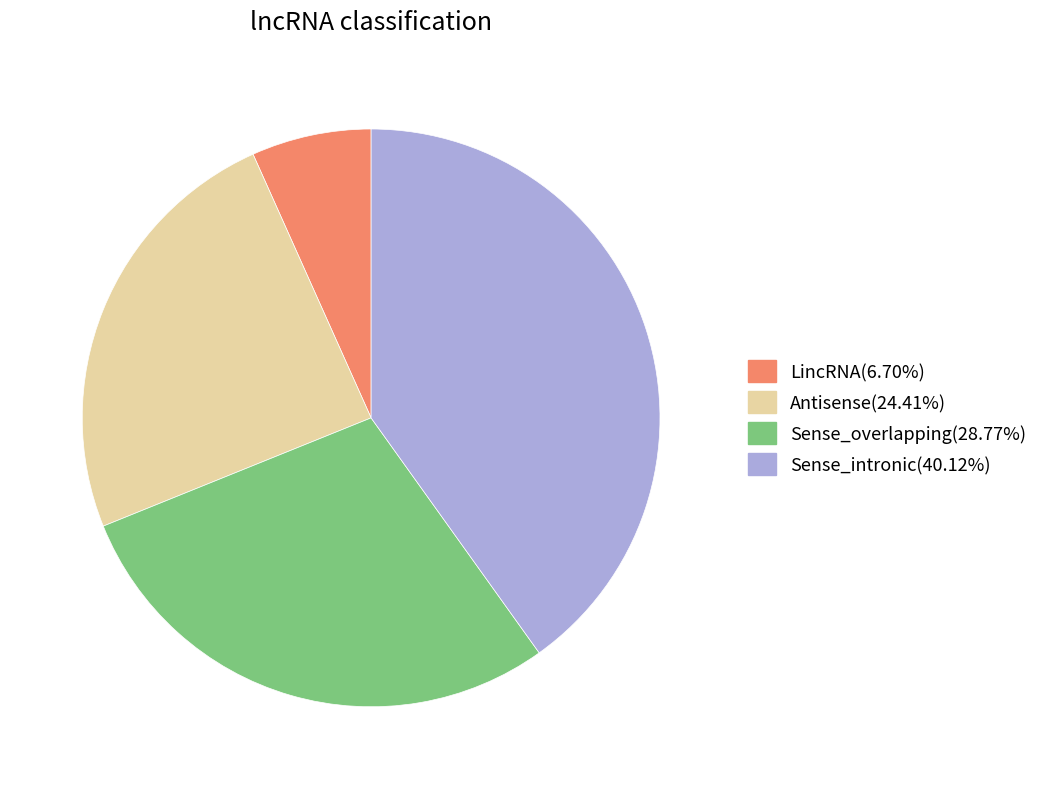

Is there any slice that represents more than half of the pie?

No